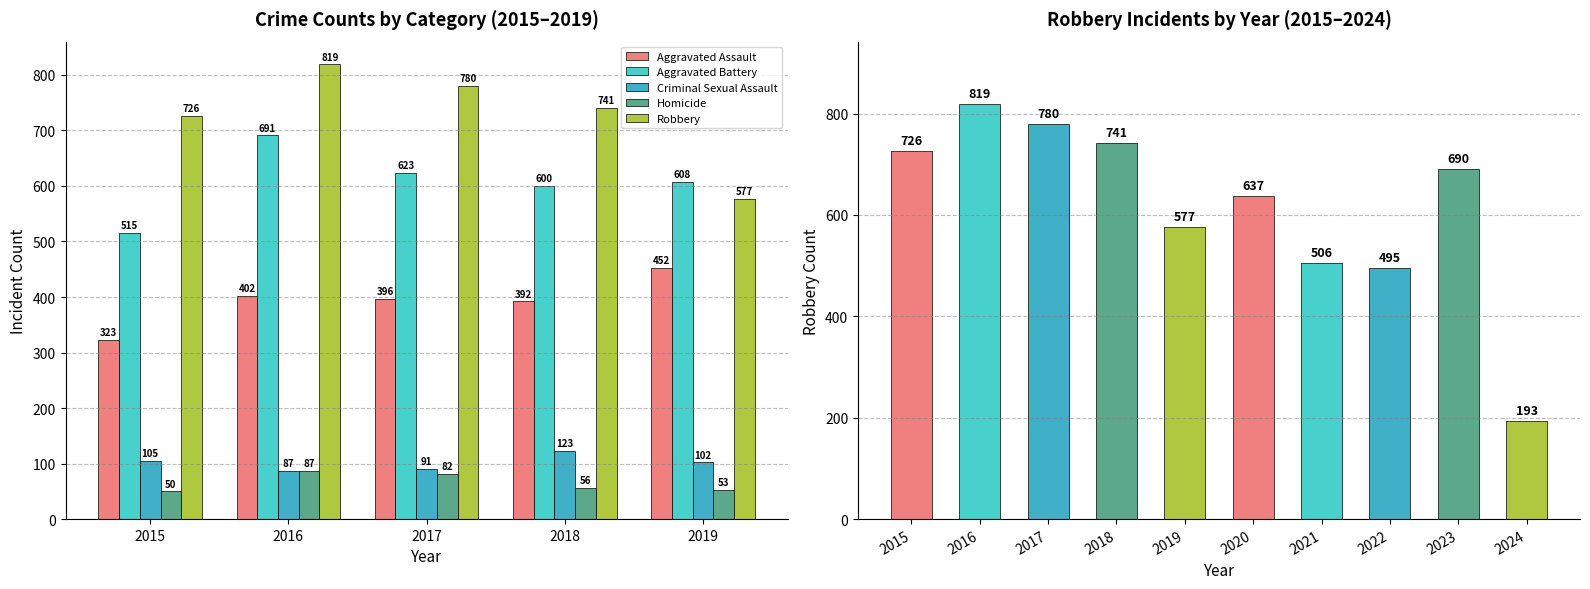

What is the difference between the highest and lowest values at 2016?

732